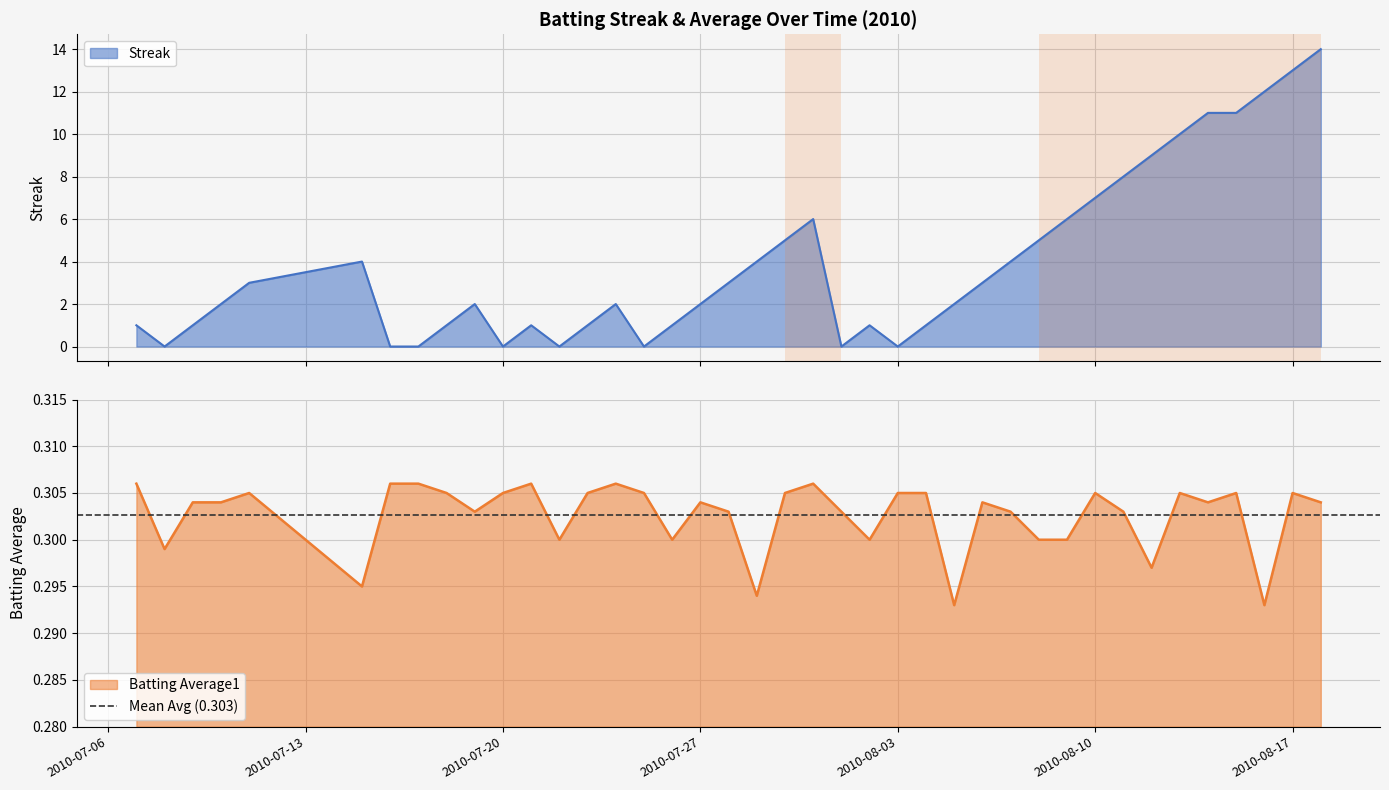

How many times do Streak and Batting Average1 cross each other?

14